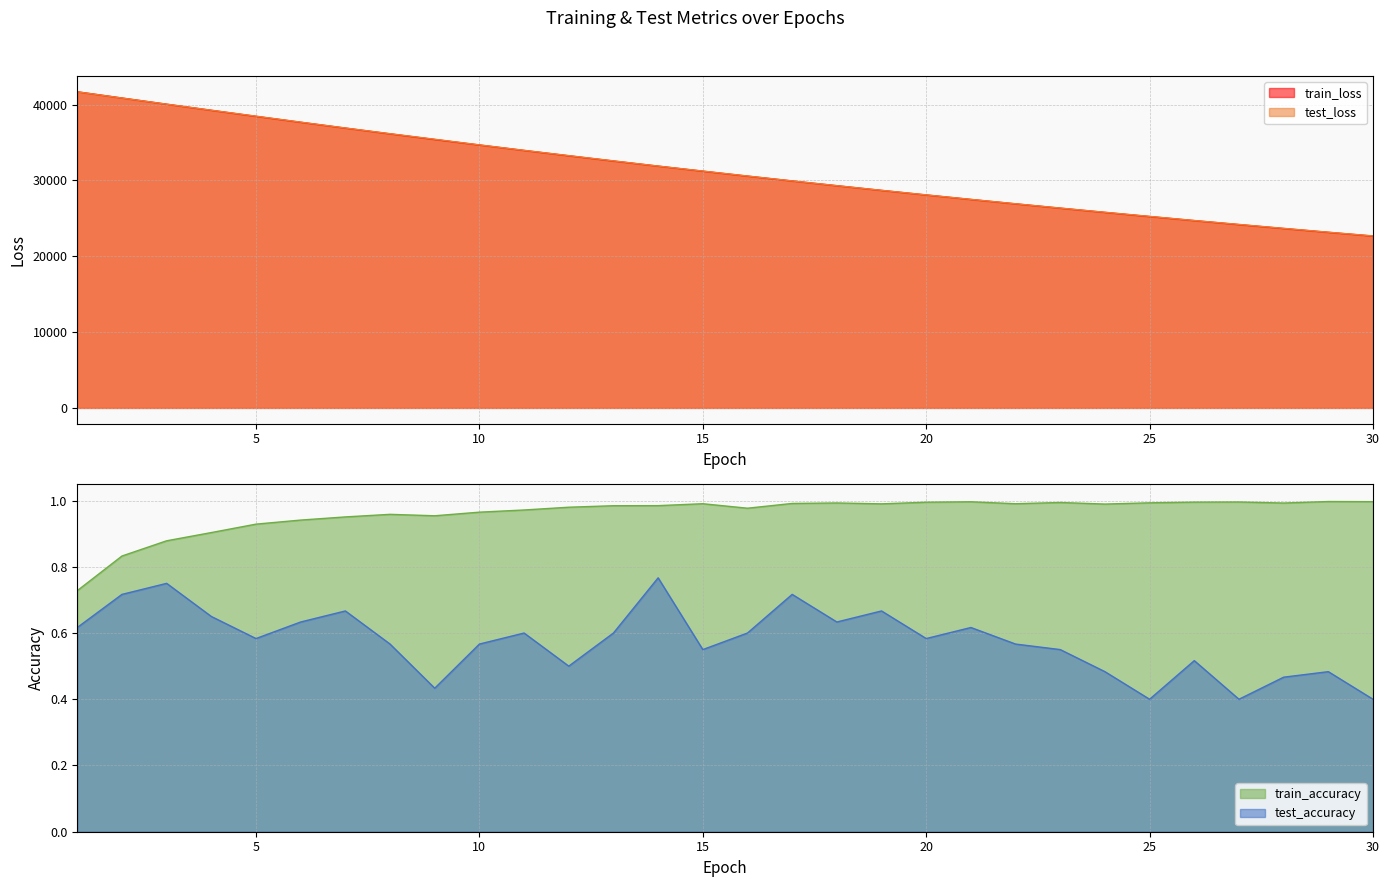

The train_loss series shows 29917.8 at 17. True or false?

True